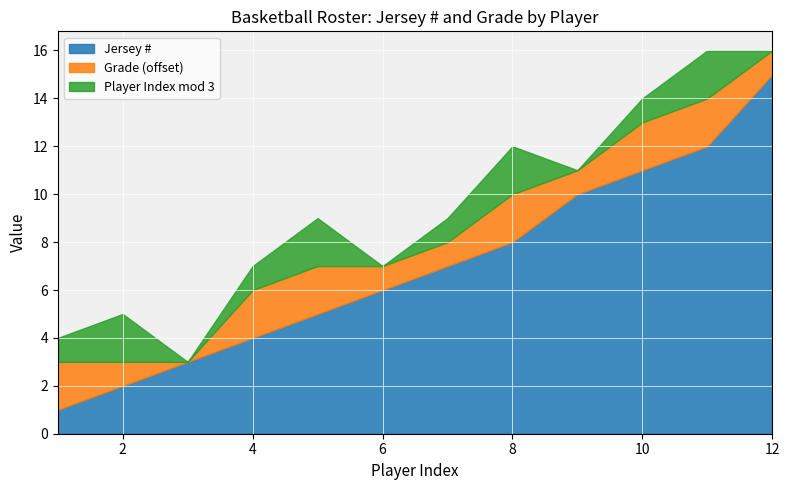

Does the chart display data point markers on the line(s)?

No